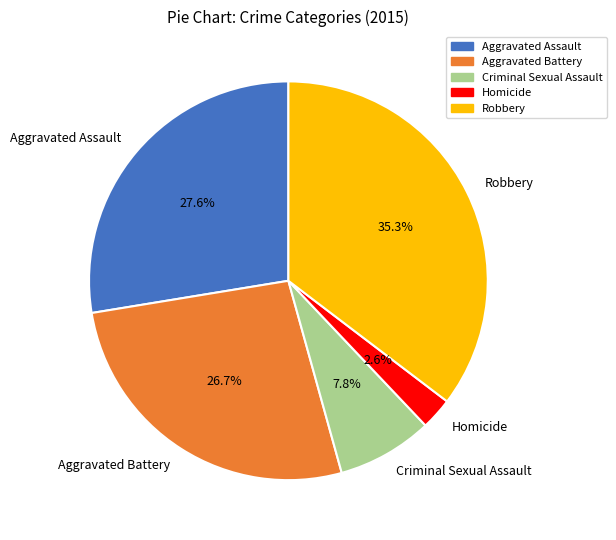

To the nearest percent, what is the difference between the Aggravated Assault and Criminal Sexual Assault slice percentages?

20%